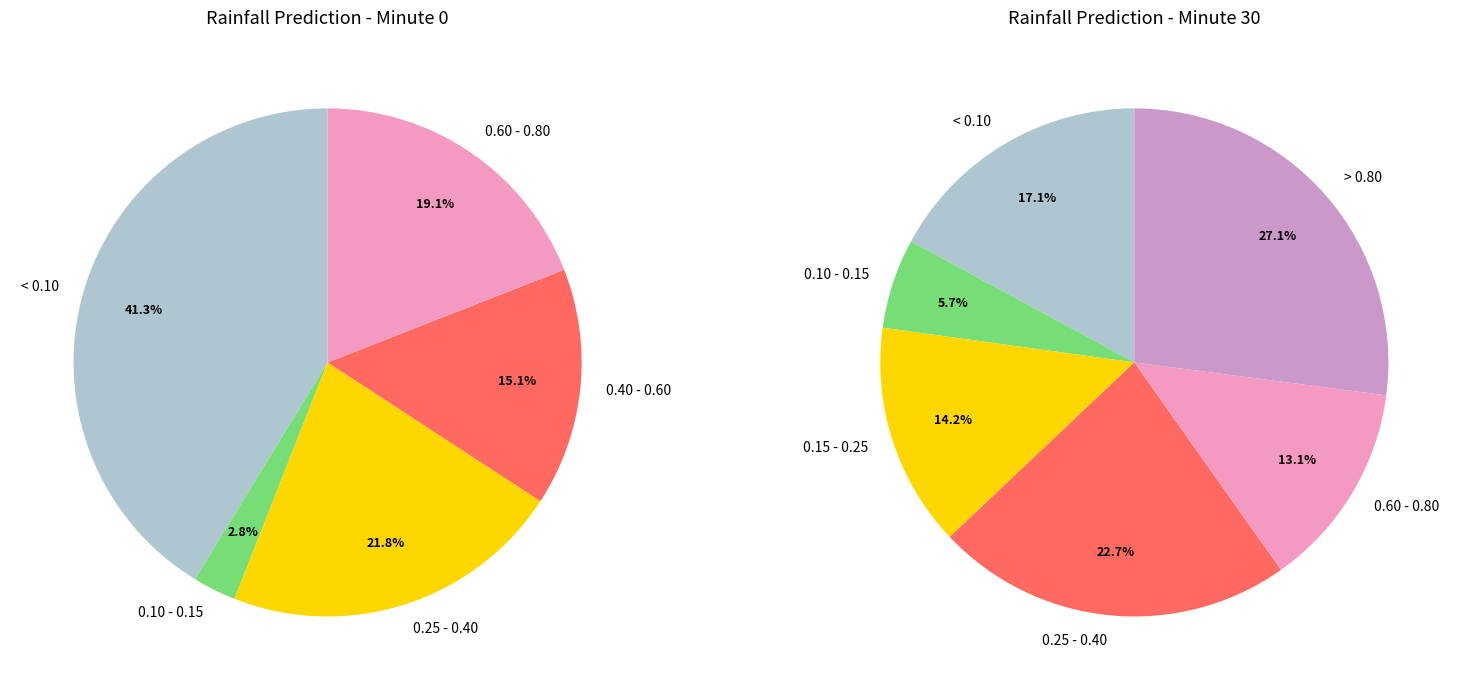

Is it true that 0 is 11% of the pie?

False